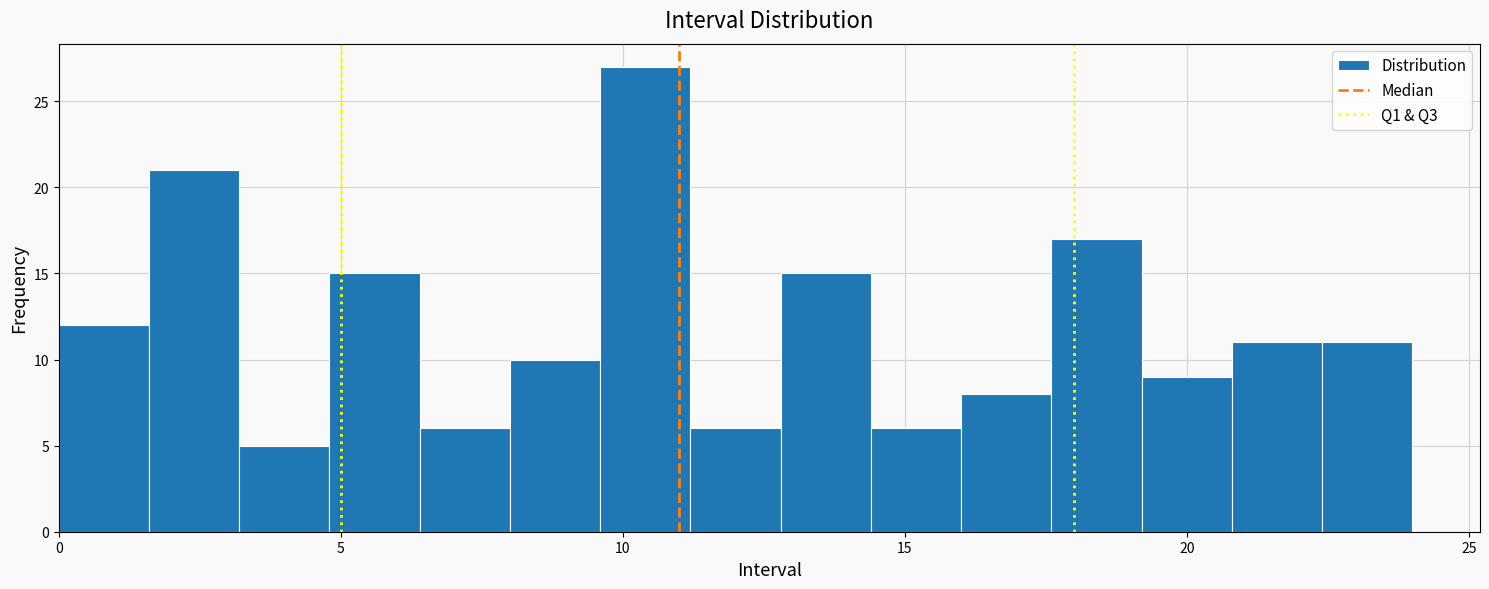

Read against the x-axis, roughly where is the centre of the tallest bar?

10.5